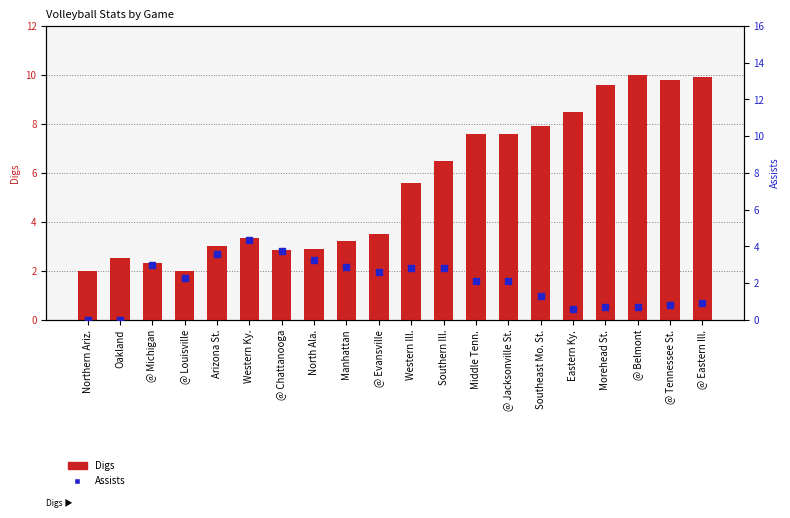

Which series contains the lowest Y value?

Assists